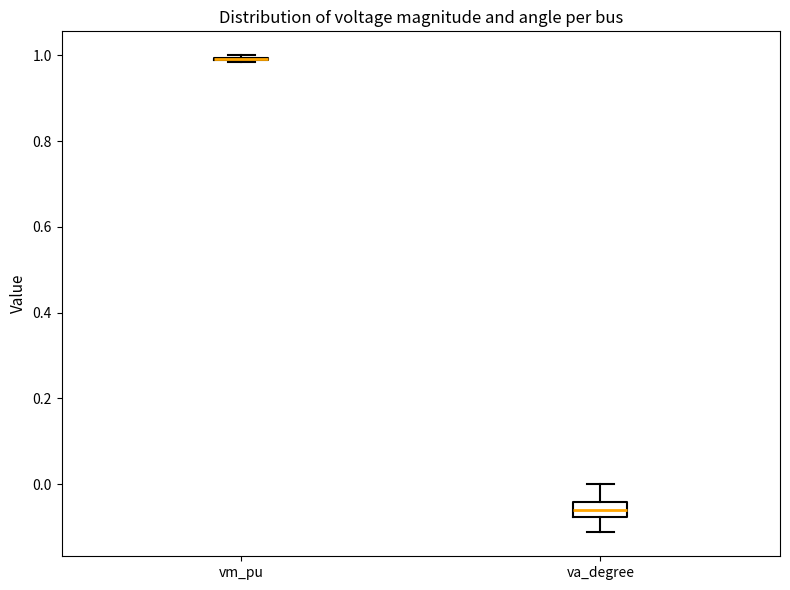

Reading left to right, read every box against the y-axis: the position of its median line, the range the box covers, and the ends of its whiskers. The values are not printed on the chart, so give them approximately, as read against the axis.

vm_pu: box collapsed to a line at 1.00, whiskers 0.98 to 1.00
va_degree: median -0.06, box -0.08 to -0.04, whiskers -0.12 to 0.00